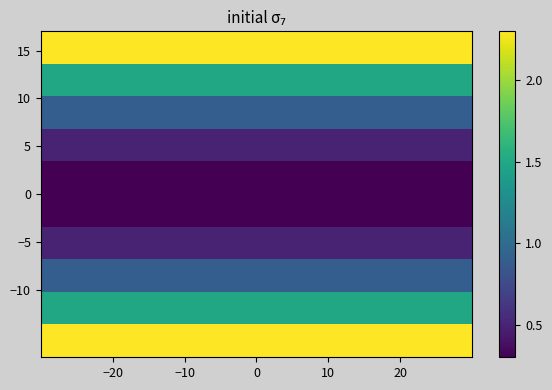

What is the greatest value displayed?

2.3